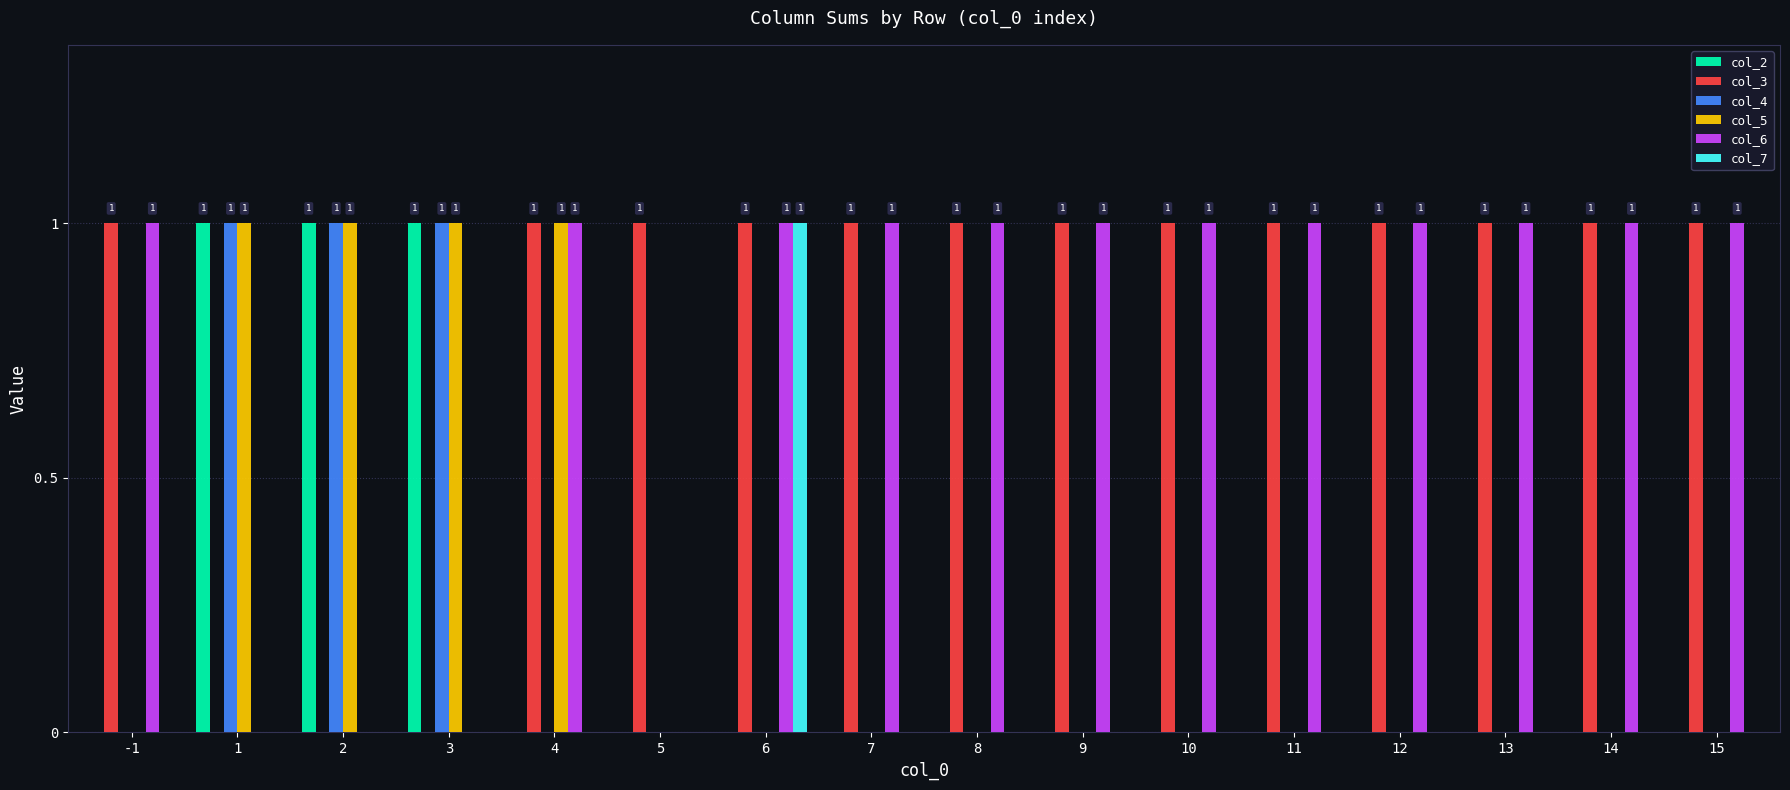

Is it true that col_5 equals 1 at 4?

True